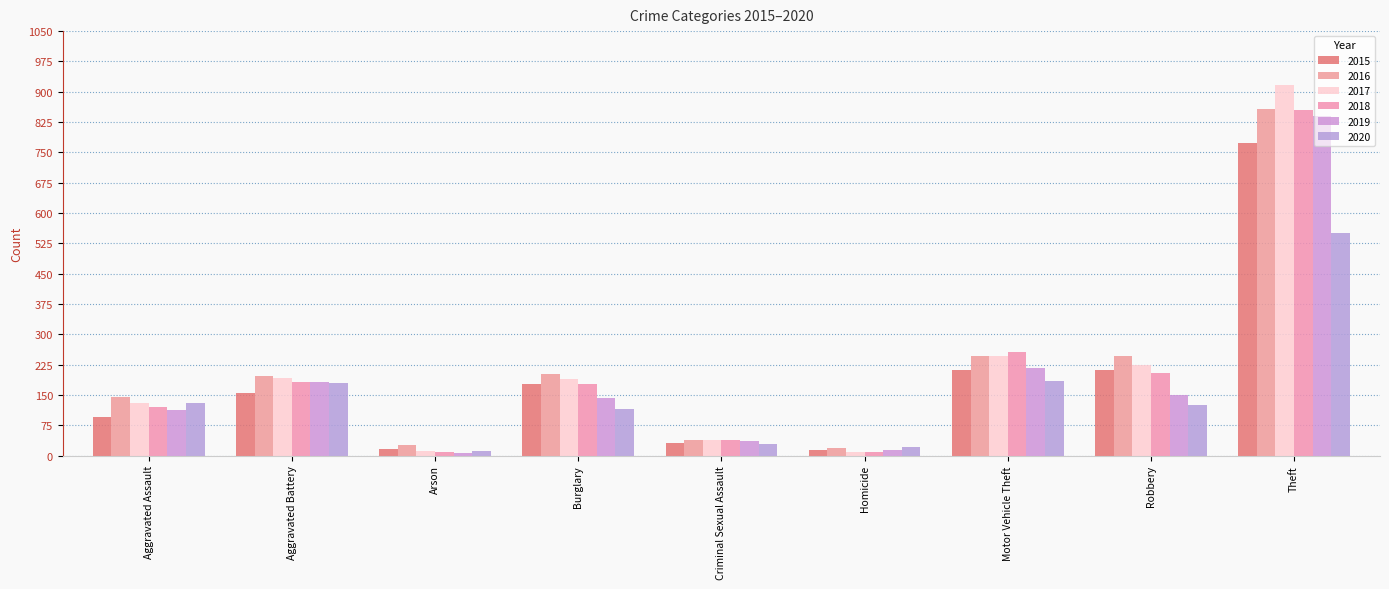

What is the highest value of the 2020 series?

551